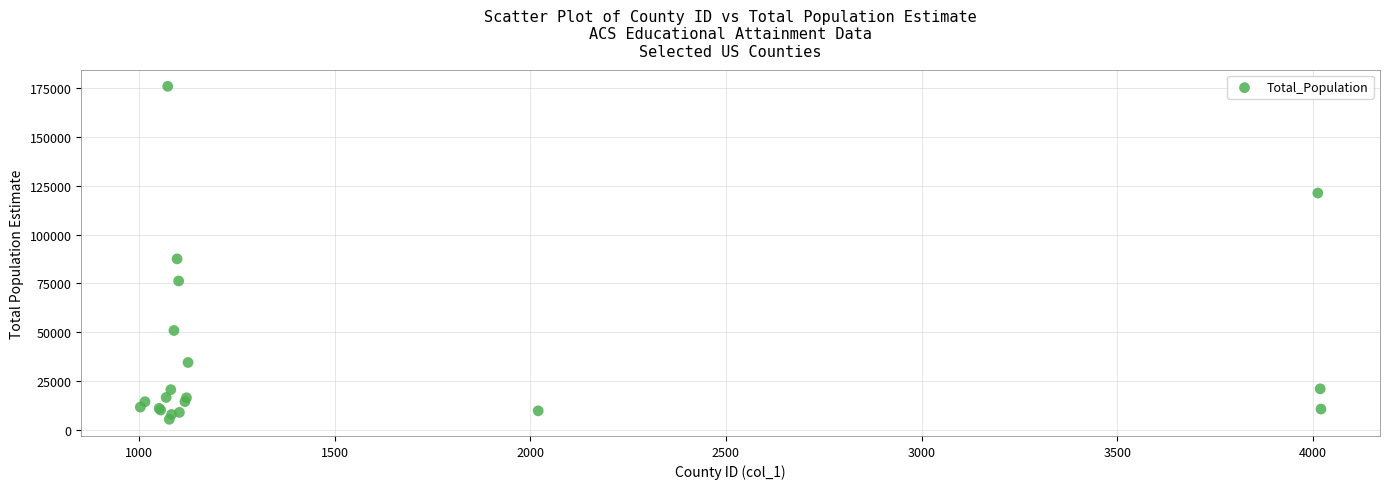

What Y value in the scatter plot is closest to 90666?

87560